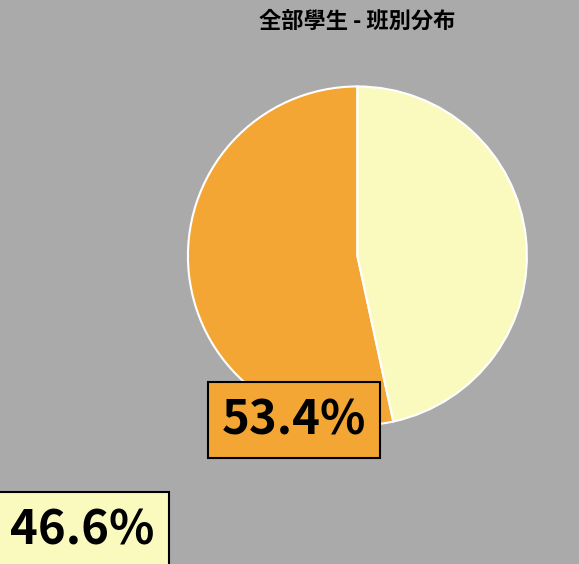

Does any single category account for the majority?

Yes